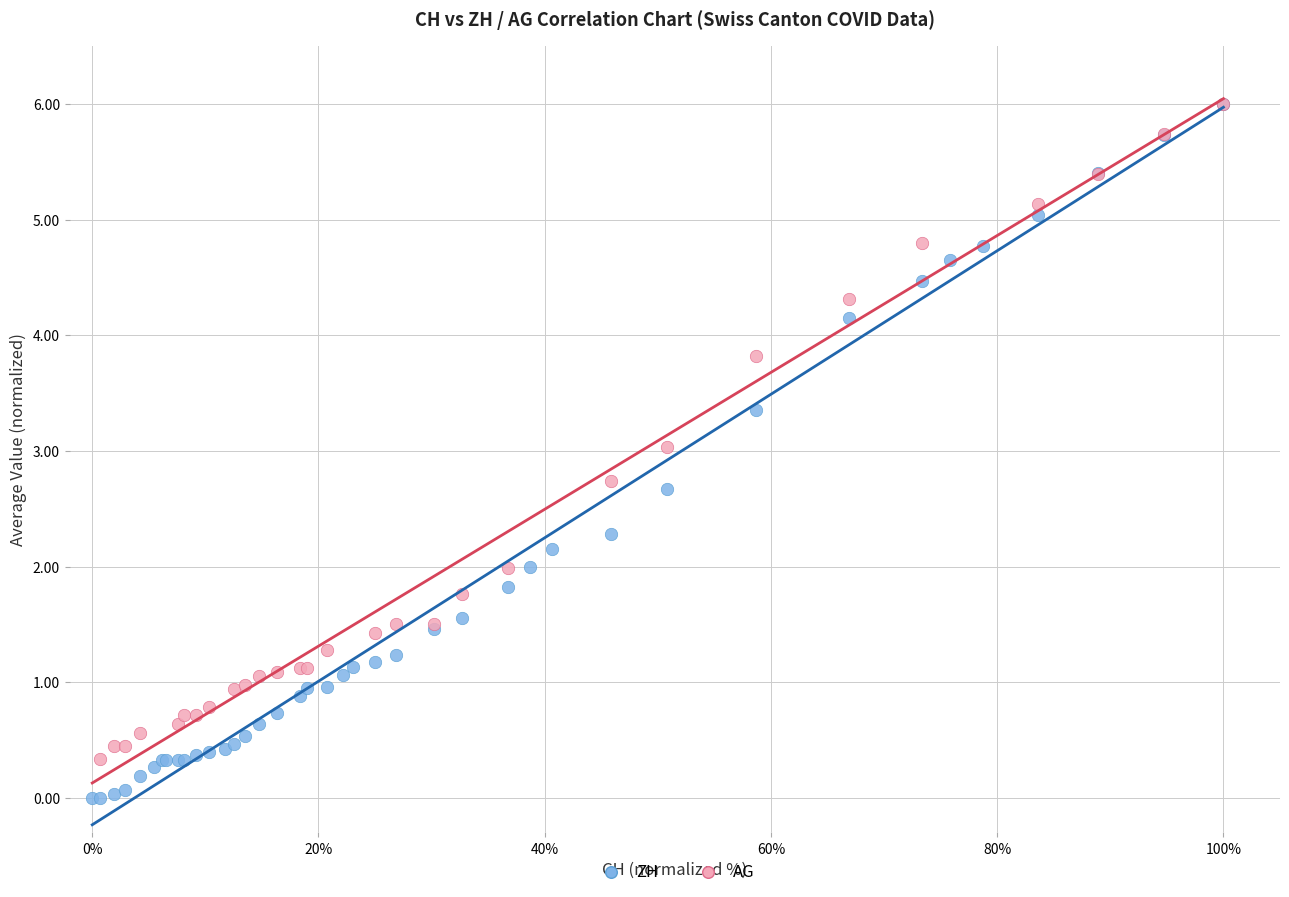

Which series reaches the minimum Y coordinate?

ZH